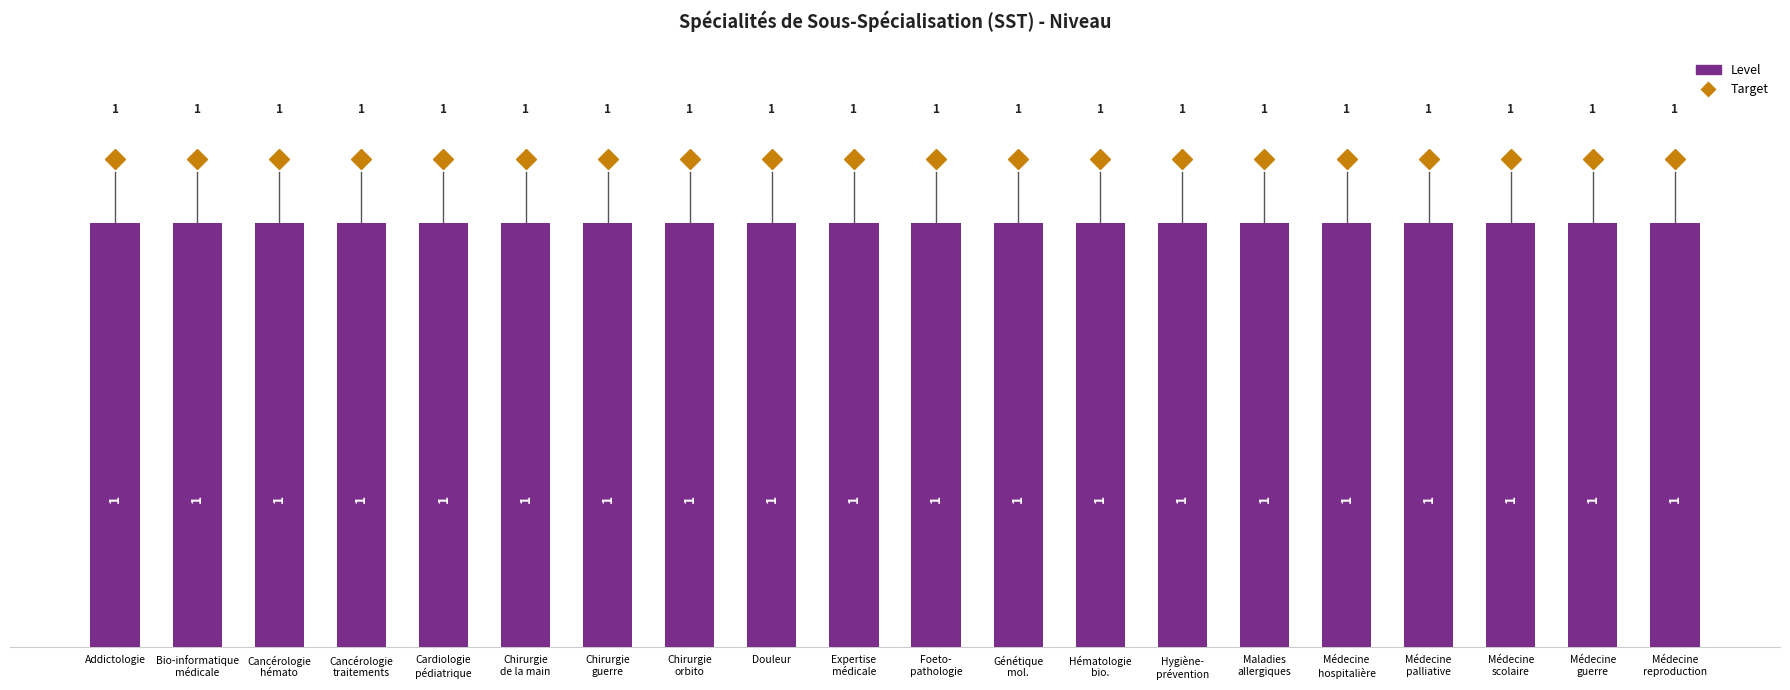

What is the minimum value for Level?

1.0